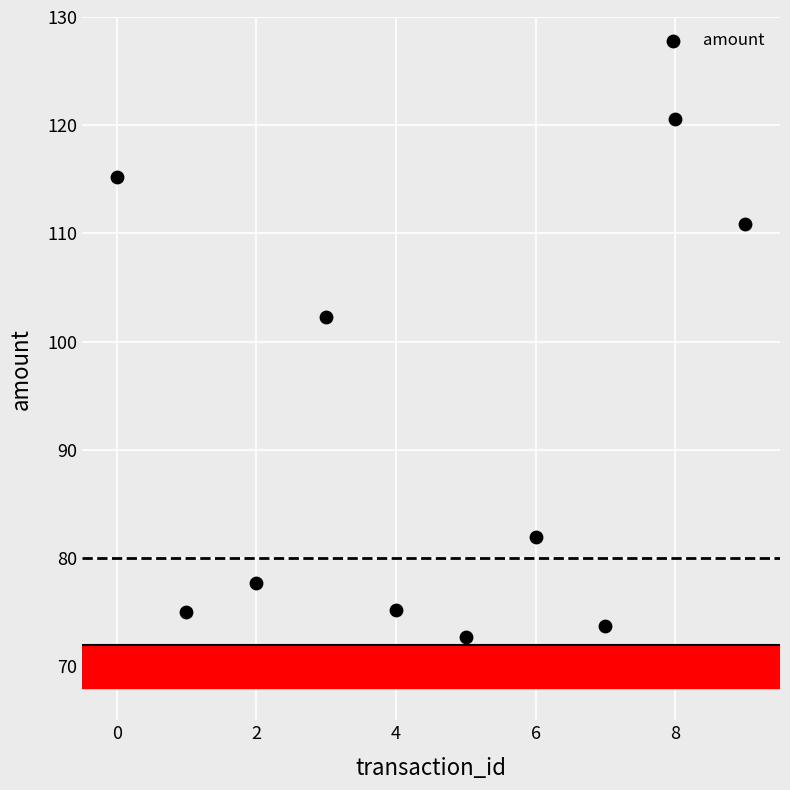

What Y value in the scatter plot is closest to 96?

102.3